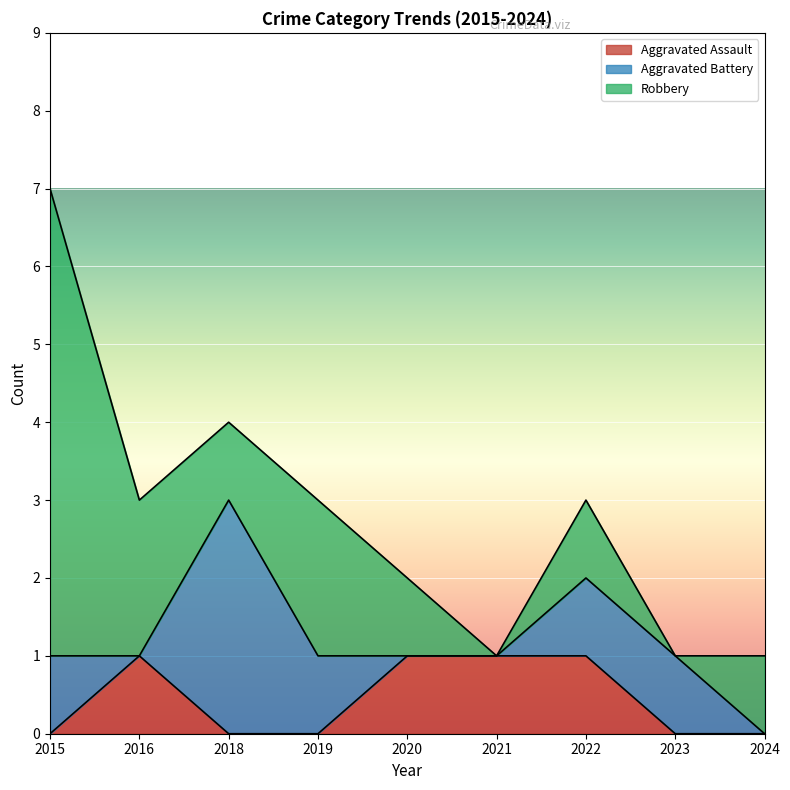

At how many categories does at least one series exceed 4?

1